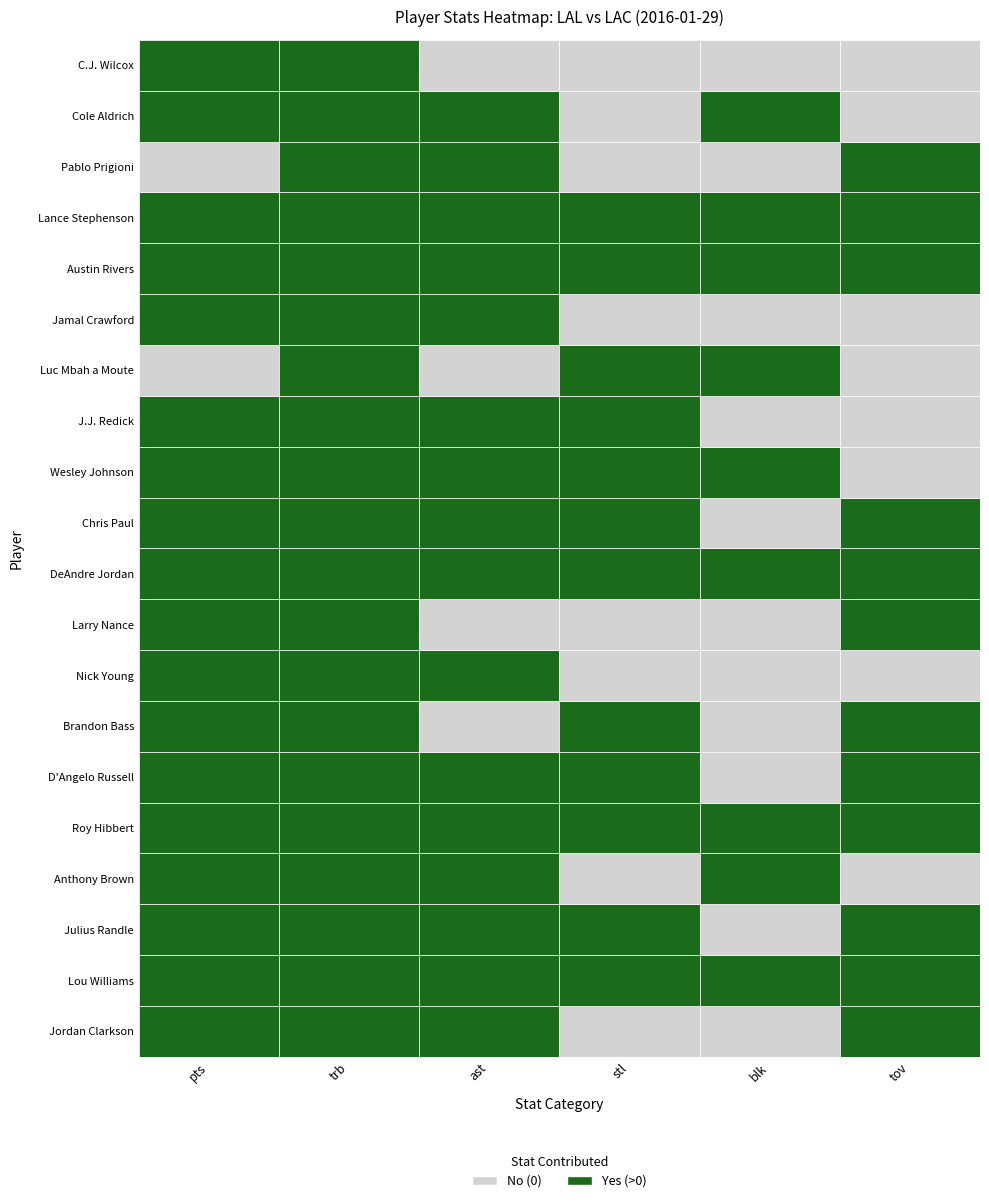

Which series has the widest spread of values?

Chris Paul